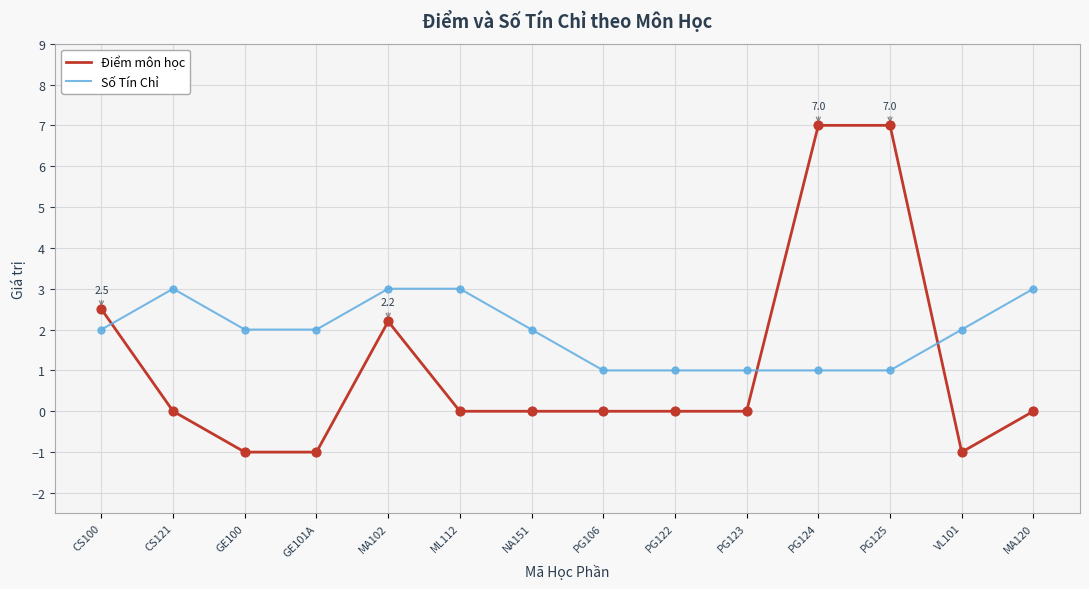

What is the total value across all series at ML112?

3.0